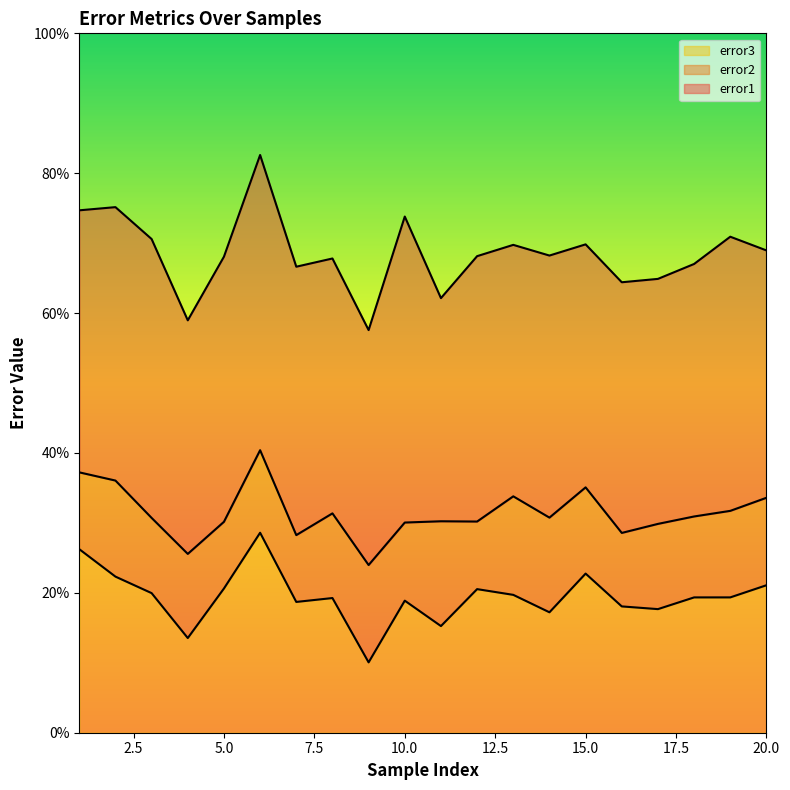

Which series has the largest total across all categories?

error1